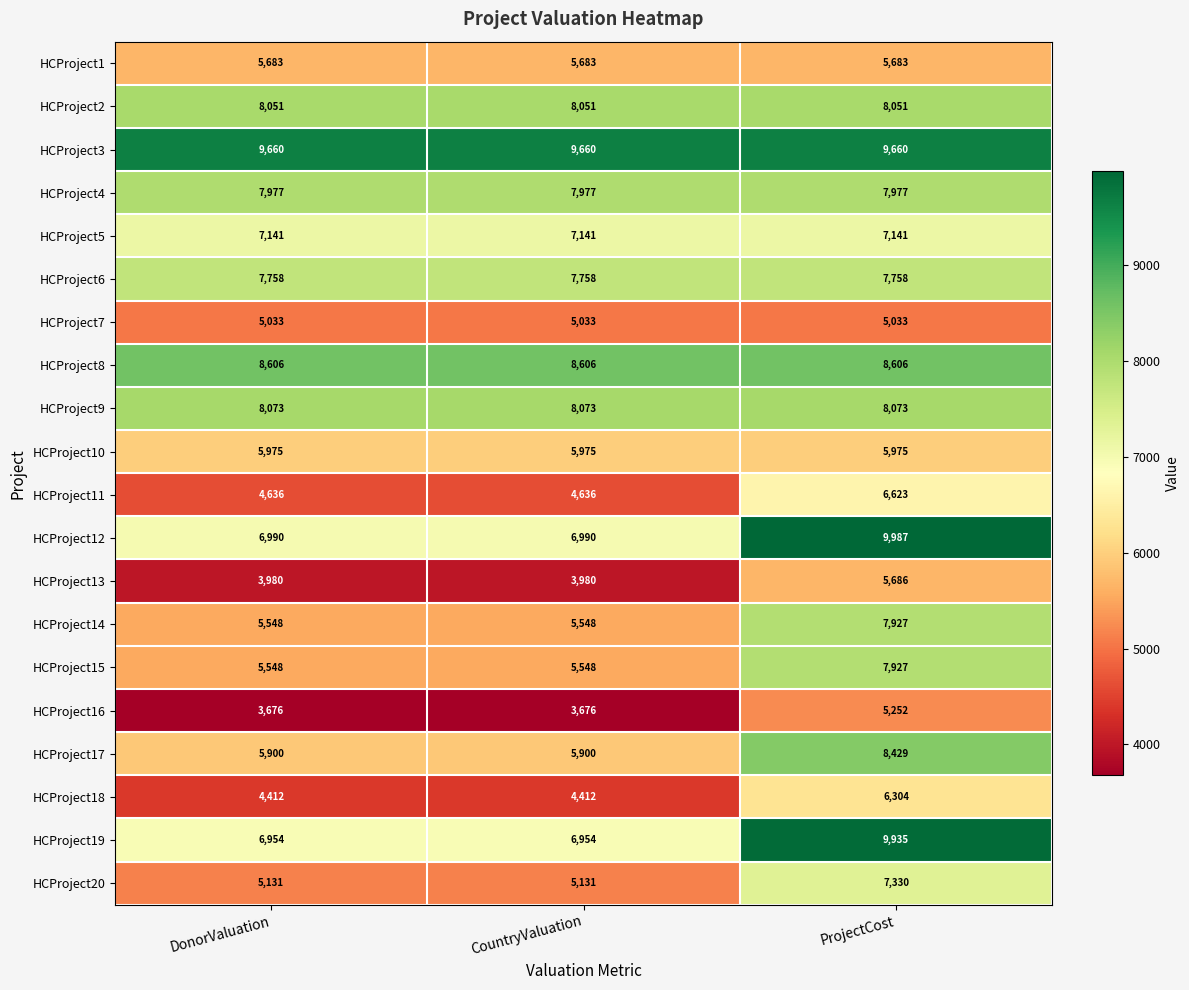

What value does the HCProject10 series have at ProjectCost?

5975